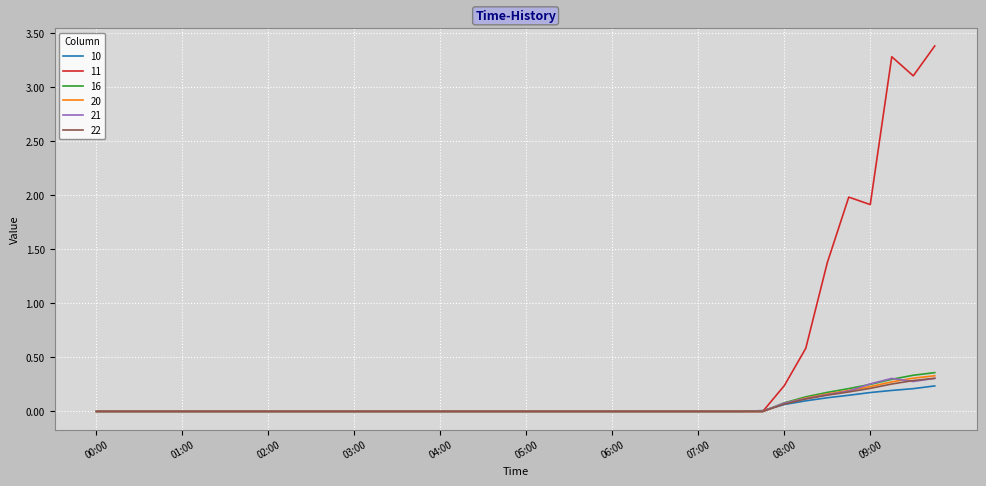

Which series has the widest spread of values?

11